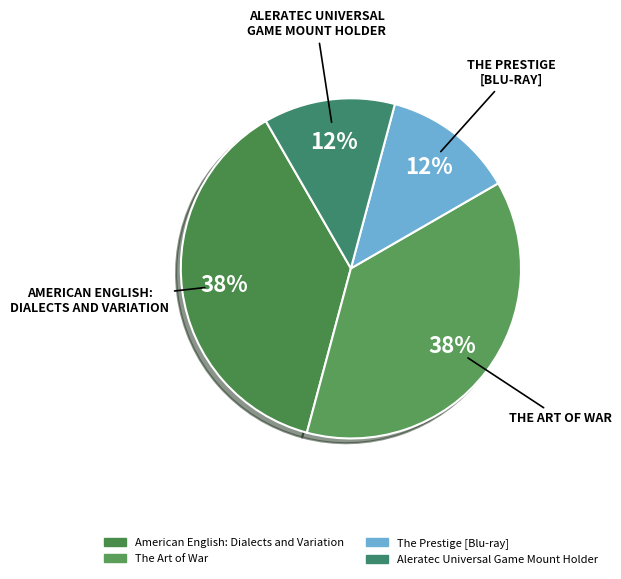

How many segments does this pie chart have?

4